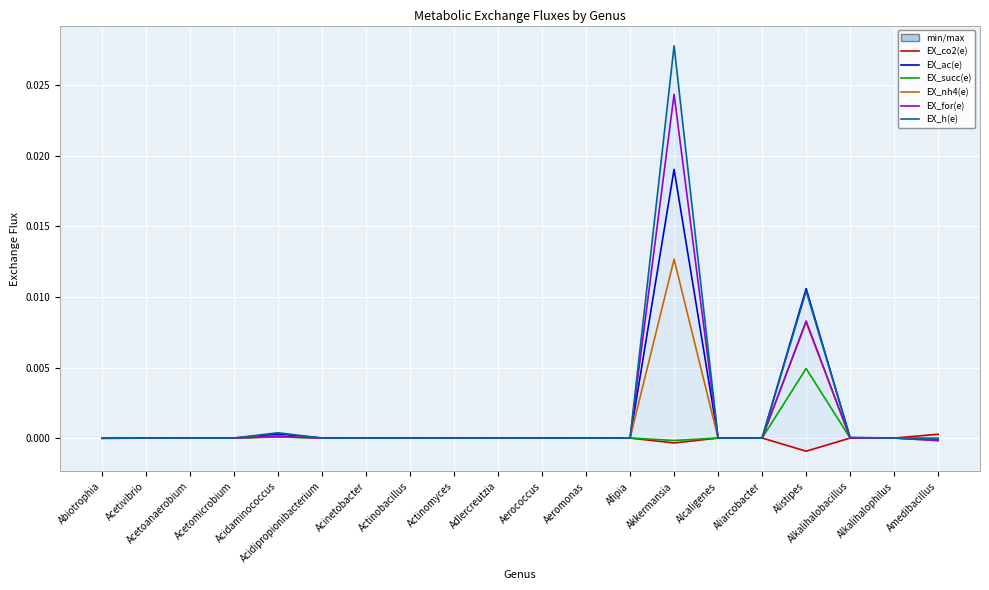

True or false: EX_co2(e) and EX_nh4(e) cross at least once.

True